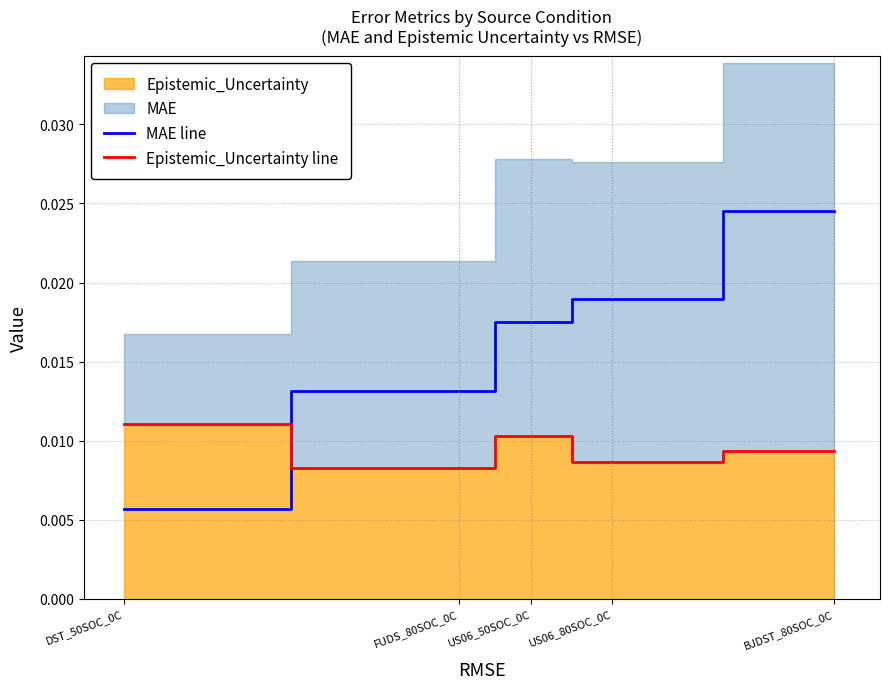

List the labels in order of MAE line value, smallest first.

DST_50SOC_0C, FUDS_80SOC_0C, US06_50SOC_0C, US06_80SOC_0C, BJDST_80SOC_0C